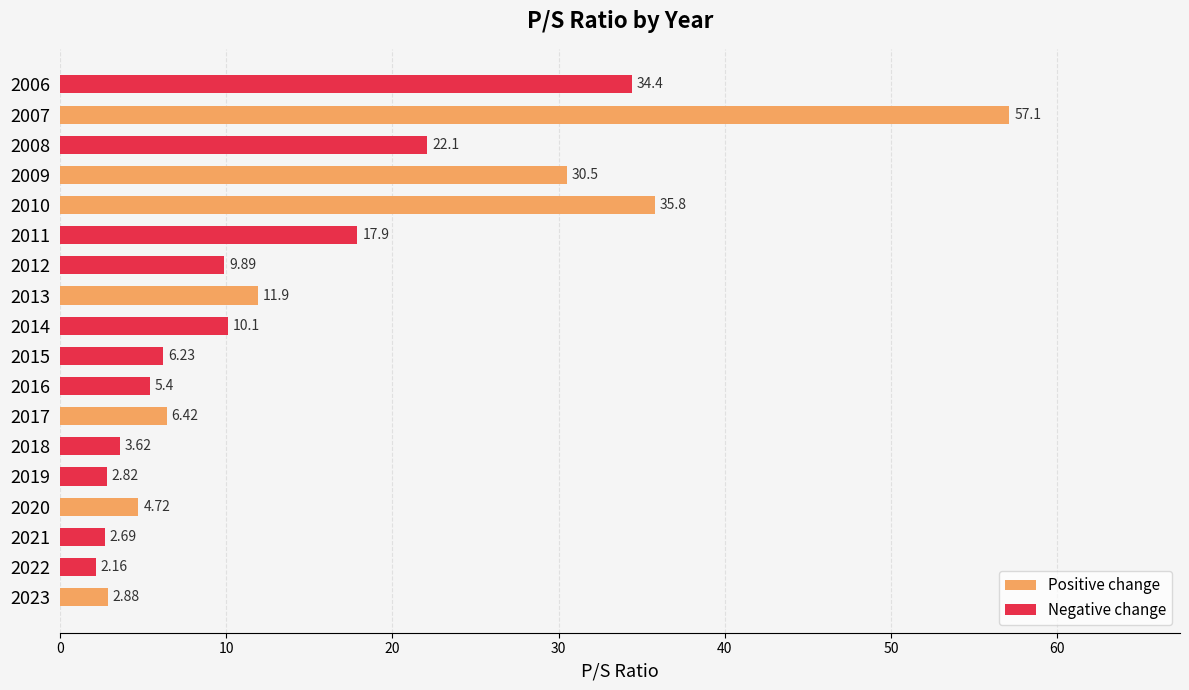

List the labels in order of value, largest first.

2007, 2010, 2006, 2009, 2008, 2011, 2013, 2014, 2012, 2017, 2015, 2016, 2020, 2018, 2023, 2019, 2021, 2022